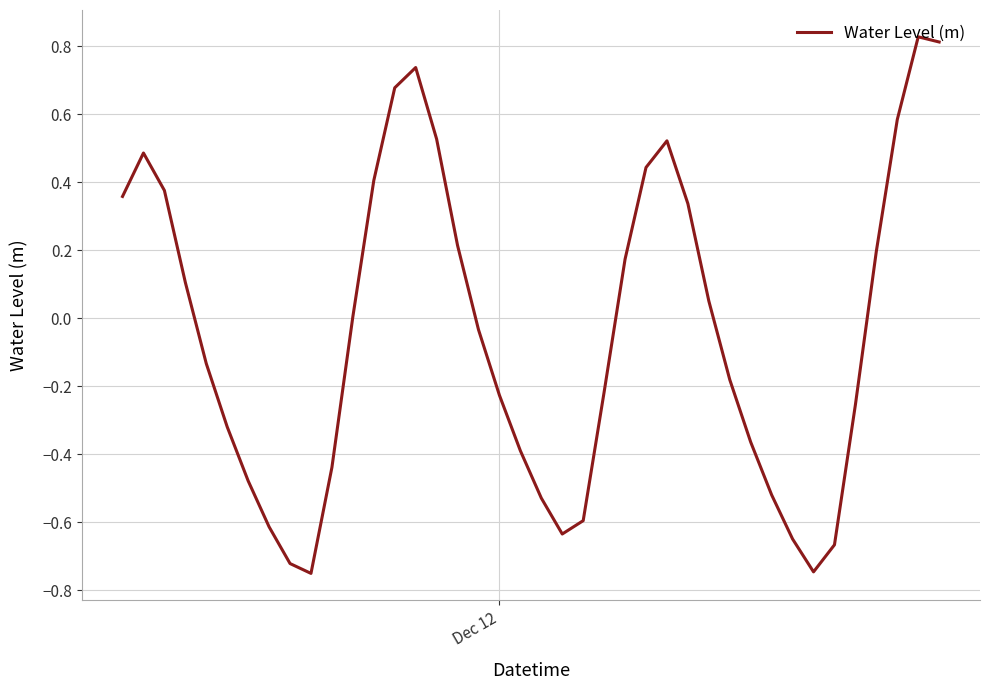

What is the minimum value shown in the chart?

-0.8